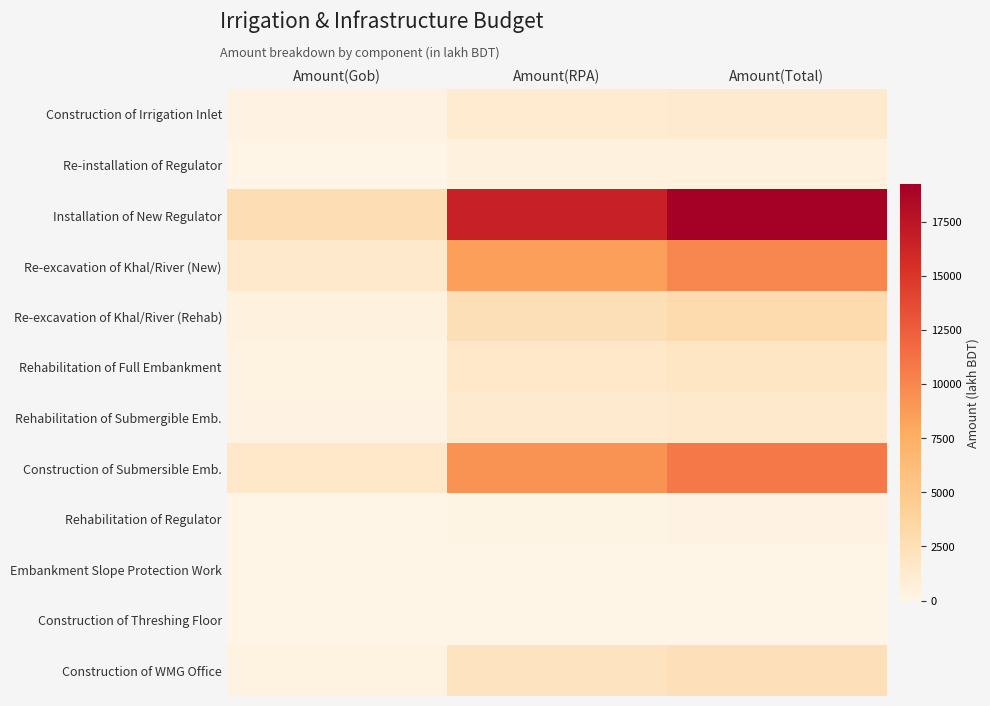

Reading right to left, list all the values displayed in this chart.

Construction of Irrigation Inlet: Amount(Total)=1311.6	Amount(RPA)=1128.0	Amount(Gob)=183.6
Re-installation of Regulator: Amount(Total)=449.1	Amount(RPA)=386.2	Amount(Gob)=62.9
Installation of New Regulator: Amount(Total)=19235.4	Amount(RPA)=16542.4	Amount(Gob)=2693.0
Re-excavation of Khal/River (New): Amount(Total)=9938.2	Amount(RPA)=8546.9	Amount(Gob)=1391.3
Re-excavation of Khal/River (Rehab): Amount(Total)=2945.6	Amount(RPA)=2533.2	Amount(Gob)=412.4
Rehabilitation of Full Embankment: Amount(Total)=1783.0	Amount(RPA)=1533.3	Amount(Gob)=249.6
Rehabilitation of Submergible Emb.: Amount(Total)=1412.4	Amount(RPA)=1214.7	Amount(Gob)=197.7
Construction of Submersible Emb.: Amount(Total)=10822.6	Amount(RPA)=9307.4	Amount(Gob)=1515.2
Rehabilitation of Regulator: Amount(Total)=154.1	Amount(RPA)=132.5	Amount(Gob)=21.6
Embankment Slope Protection Work: Amount(Total)=0.0	Amount(RPA)=0.0	Amount(Gob)=0.0
Construction of Threshing Floor: Amount(Total)=0.0	Amount(RPA)=0.0	Amount(Gob)=0.0
Construction of WMG Office: Amount(Total)=2400.0	Amount(RPA)=2064.0	Amount(Gob)=336.0